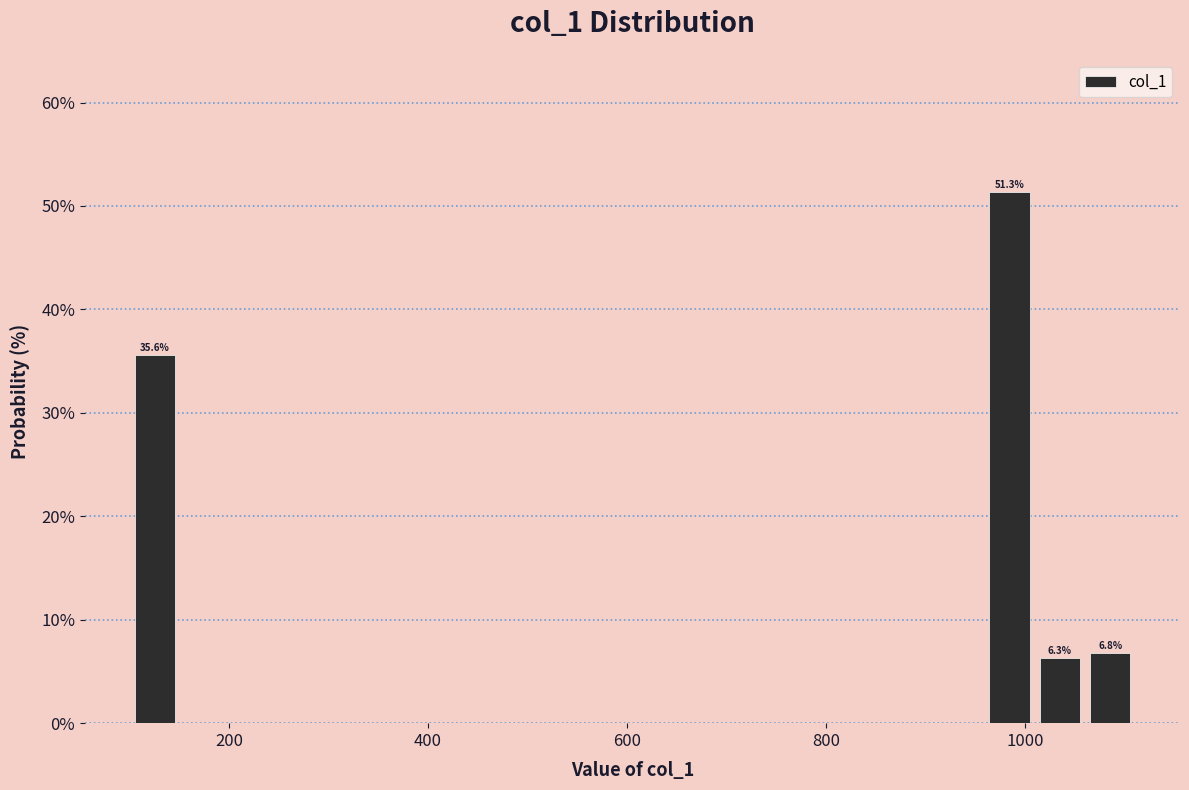

Read against the x-axis, roughly where is the centre of the tallest bar?

980